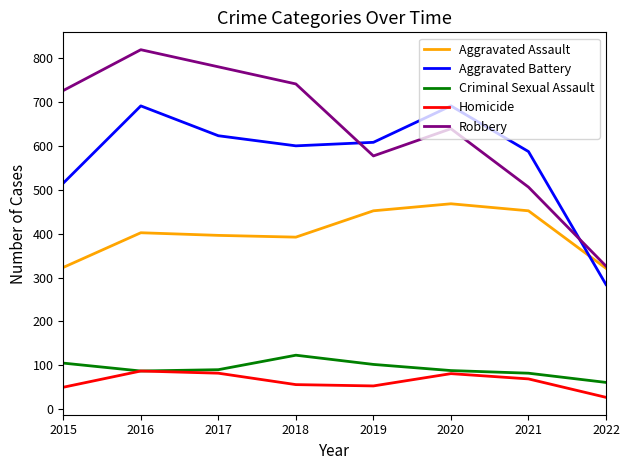

What is the average value of the Robbery series?

639